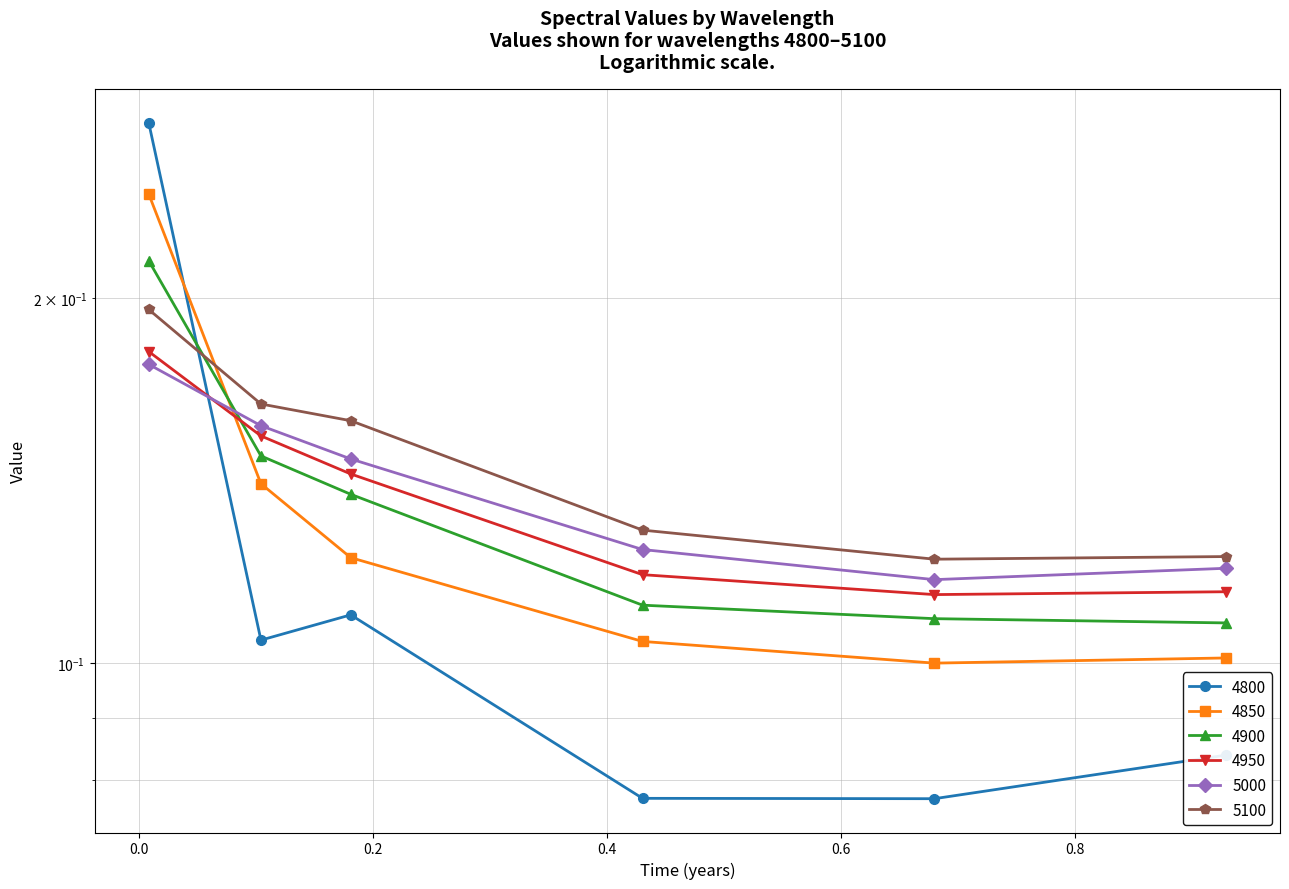

Where do 4850 and 4950 first cross each other?

0.00821917808219178 and 0.1041095890410959